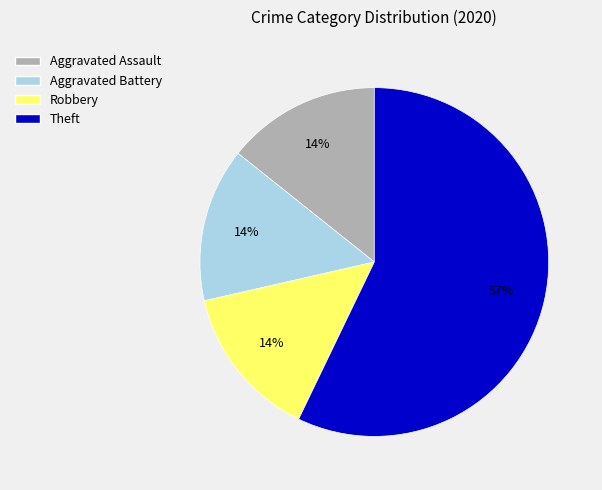

Is the sum of Aggravated Assault and Robbery greater than half?

No